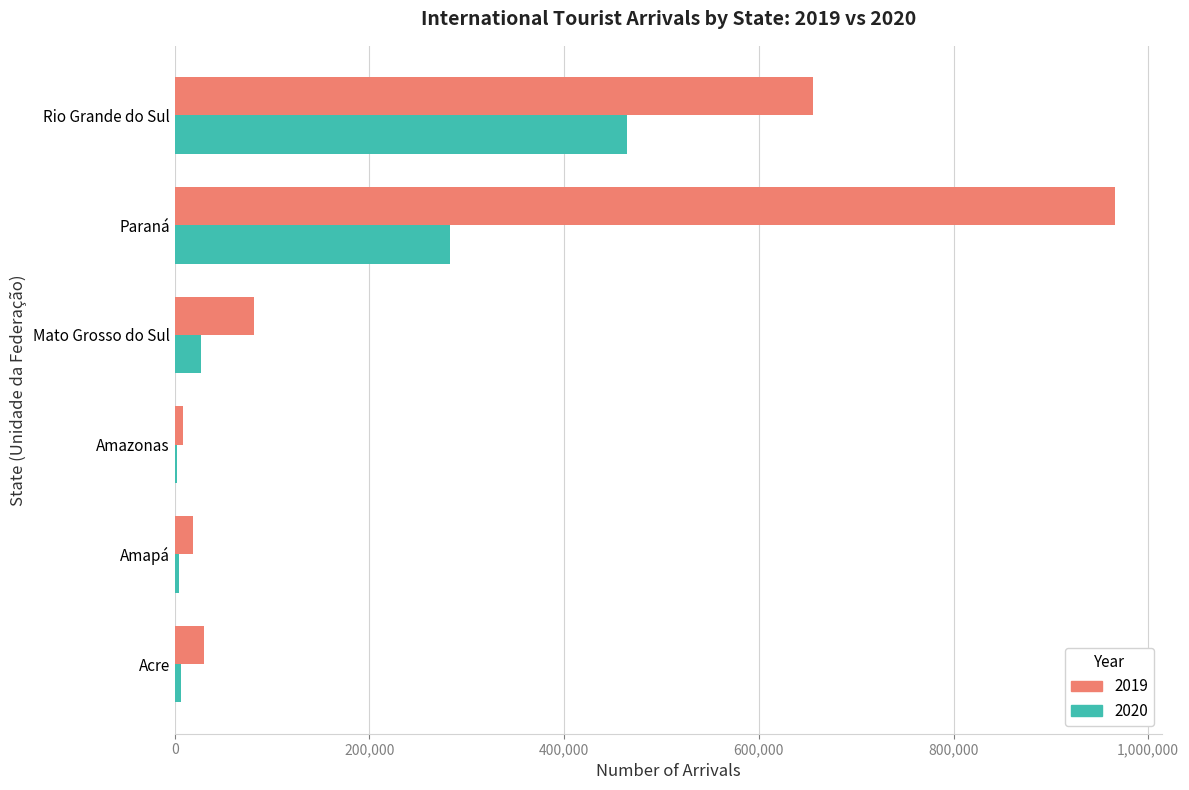

True or false: 2019 has a value of 1726634 at Paraná.

False